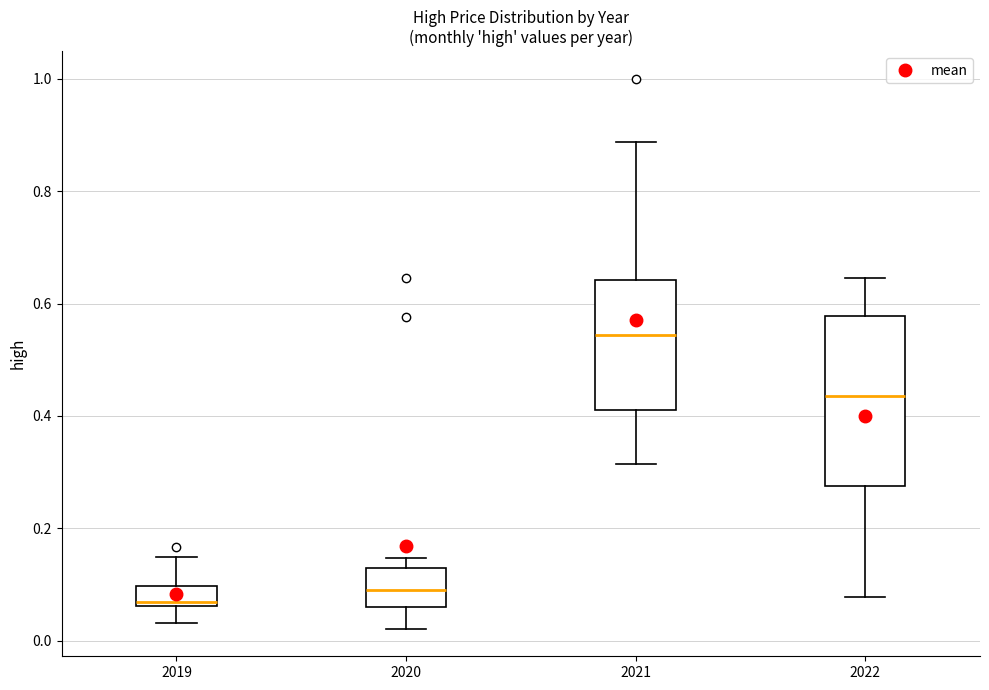

Reading left to right, read every box against the y-axis: the position of its median line, the range the box covers, and the ends of its whiskers. The values are not printed on the chart, so give them approximately, as read against the axis.

2019: median 0.06 (just above the box's lower edge), box 0.06 to 0.10, whiskers 0.04 to 0.14
2020: median 0.10, box 0.06 to 0.12, whiskers 0.02 to 0.14
2021: median 0.54, box 0.42 to 0.64, whiskers 0.32 to 0.88
2022: median 0.44, box 0.28 to 0.58, whiskers 0.08 to 0.64